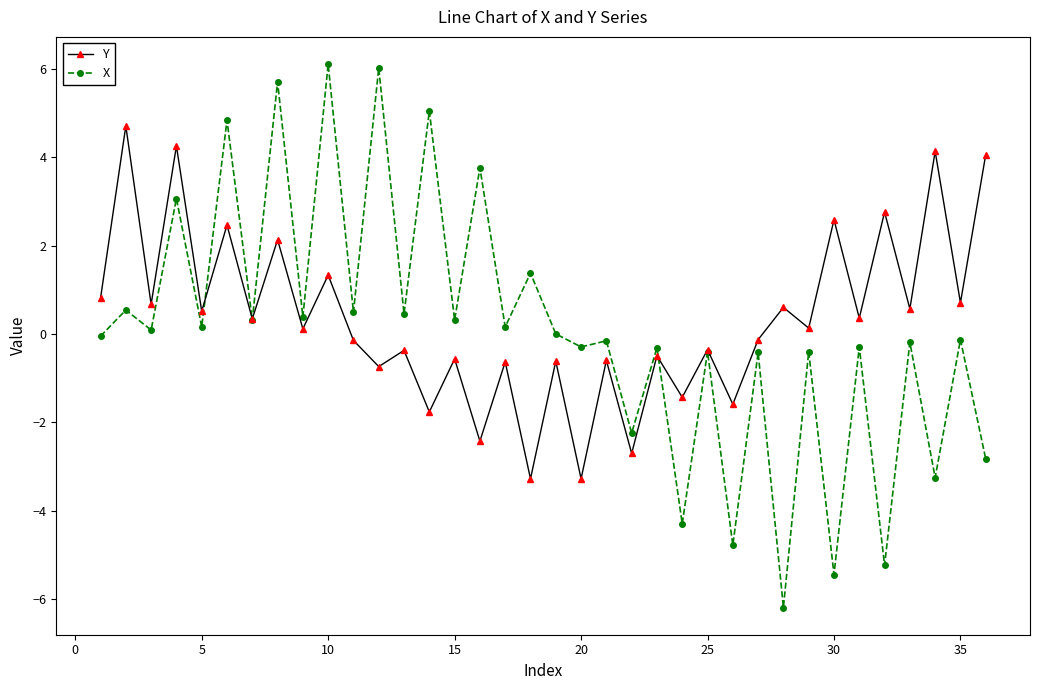

How many lines are shown in the chart?

2